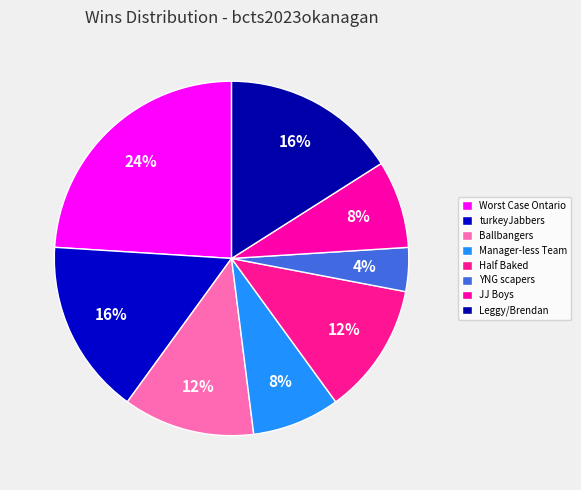

What portion of the pie excludes JJ Boys?

92.0%